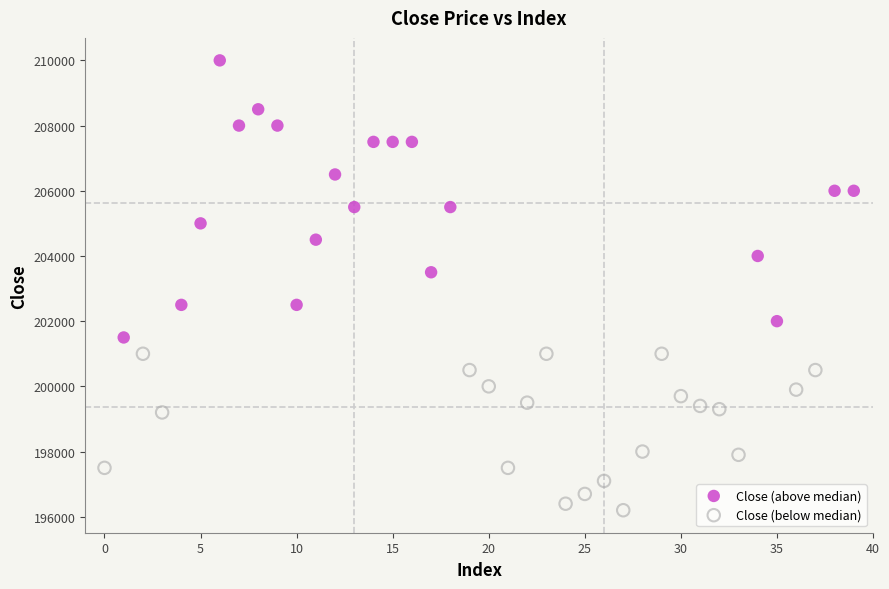

Which series reaches the minimum Y coordinate?

Close (below median)